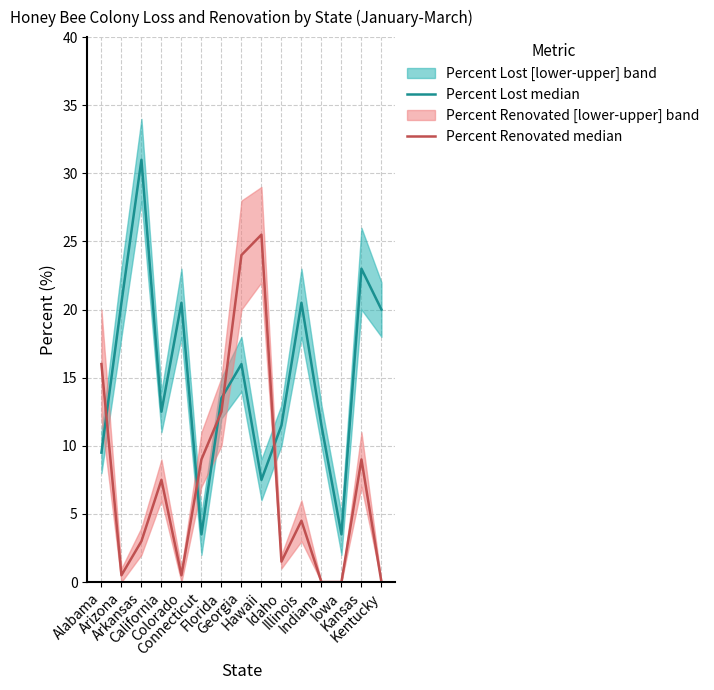

Which series has the largest range (max minus min)?

Percent Lost median